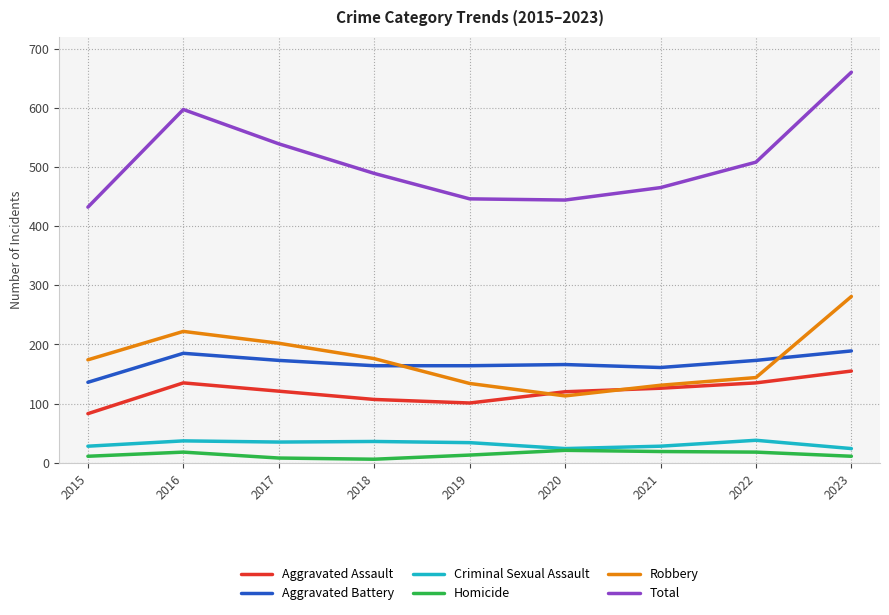

In Aggravated Assault, how many points are higher than both neighbors (excluding endpoints)?

1